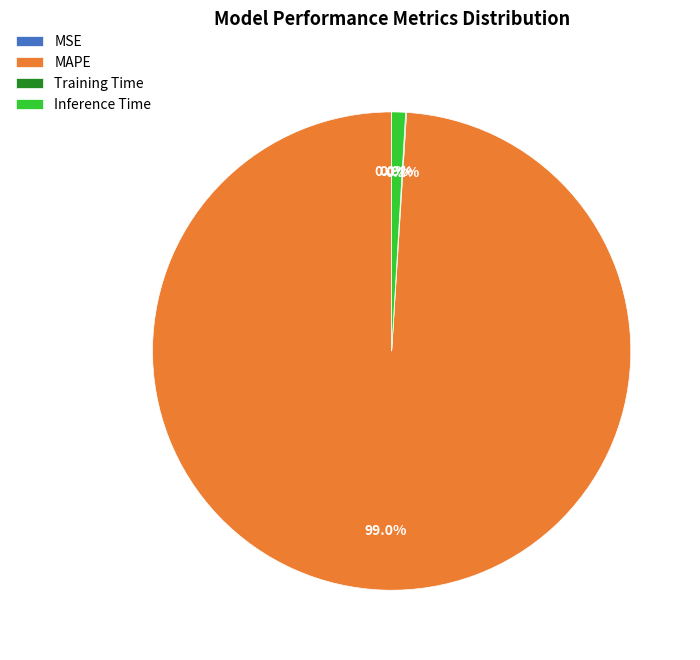

What is the largest slice in the pie chart?

MAPE